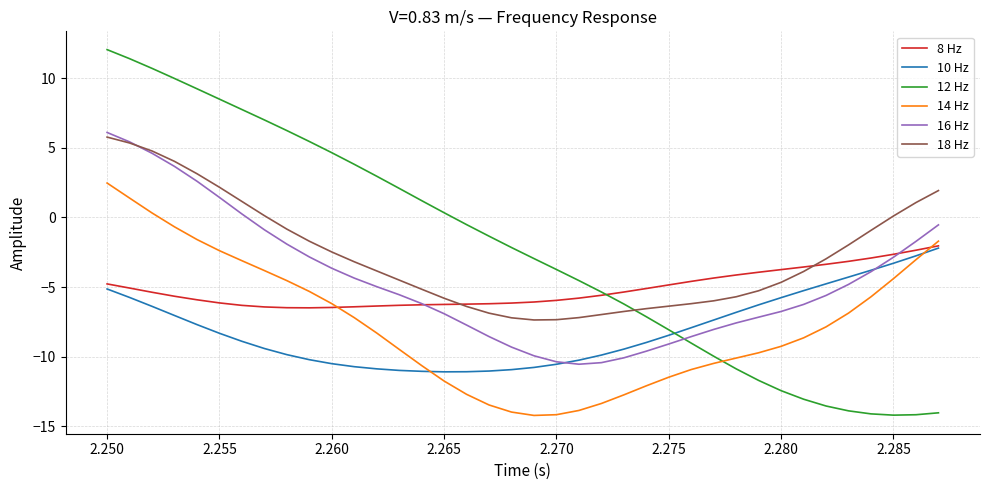

True or false: 14 Hz and 16 Hz cross at least once.

False